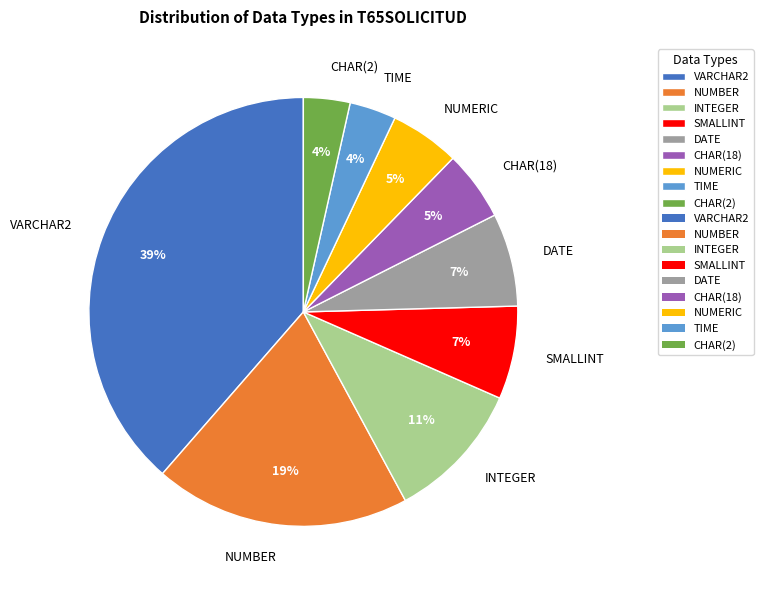

To the nearest percent, what is the combined percentage of CHAR(18) and TIME?

9%